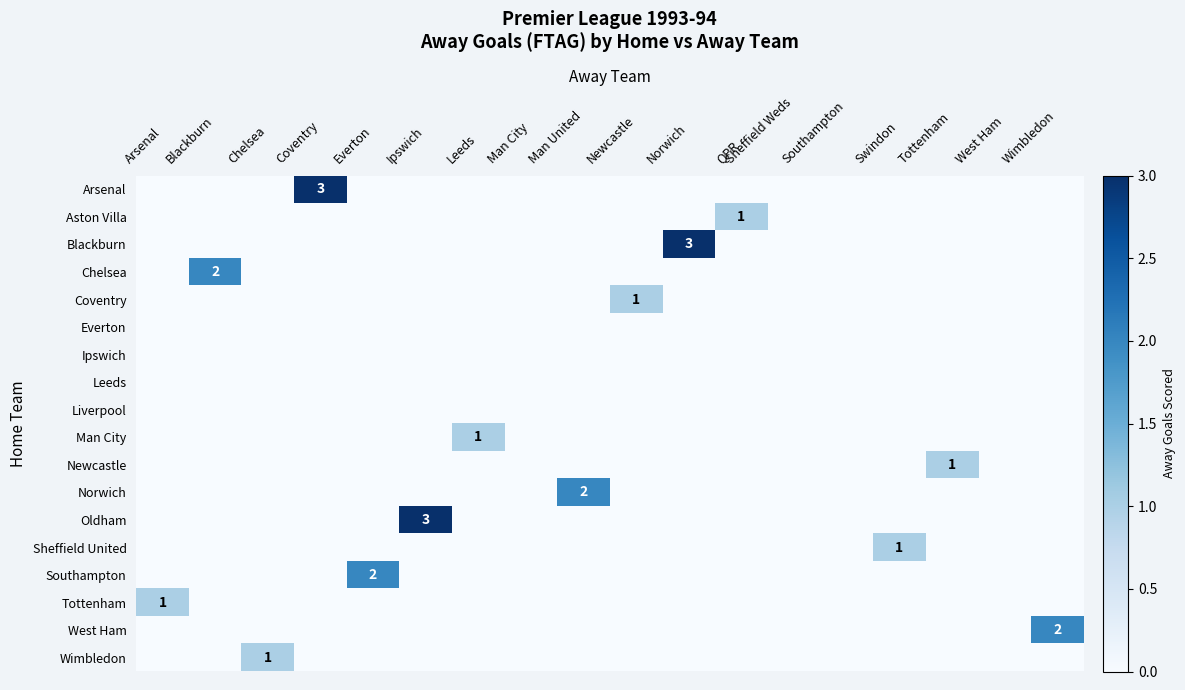

What is the greatest value displayed?

3